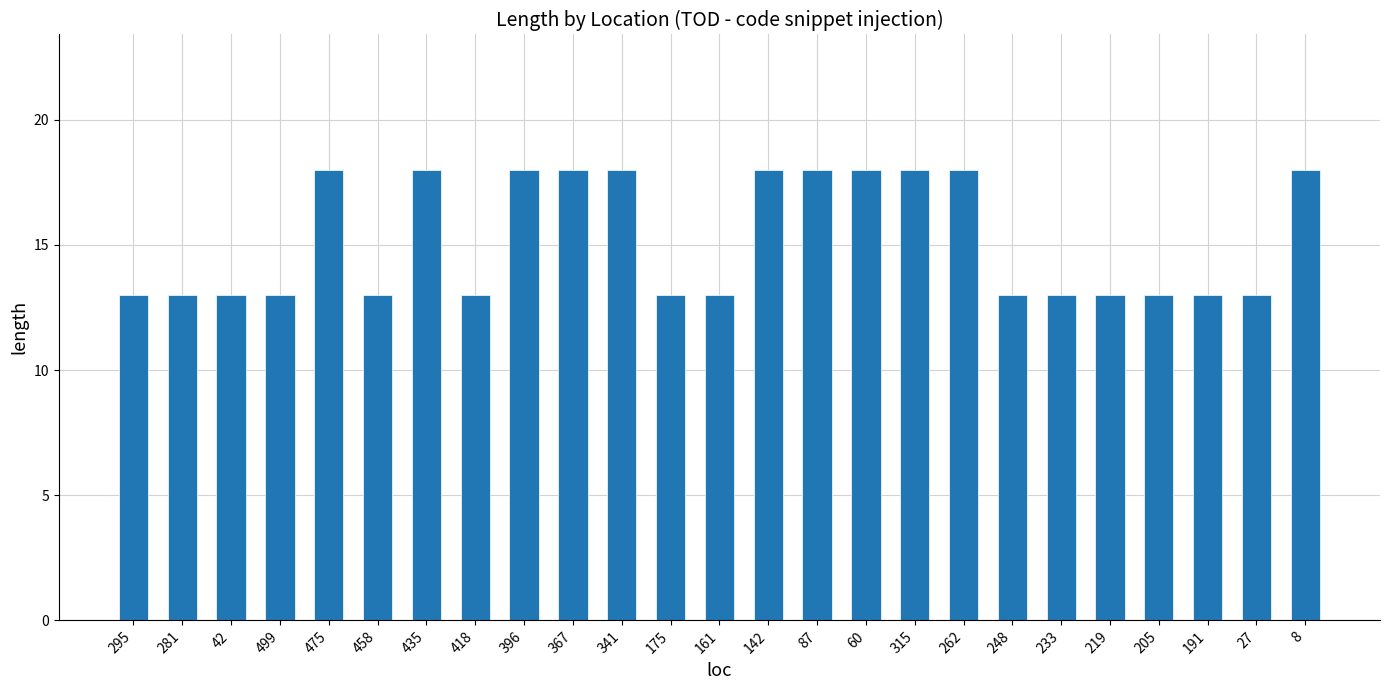

What is the ratio of the value at 458 to the value at 295?

1.0